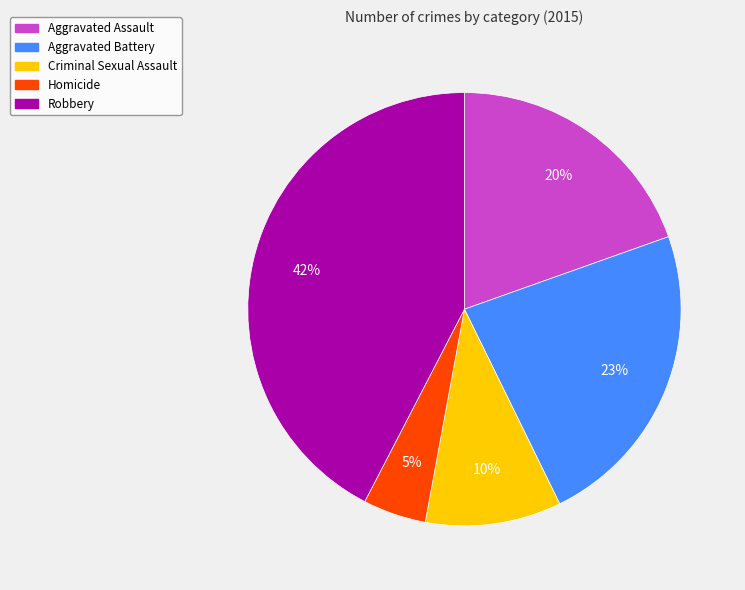

Does any single category account for the majority?

No